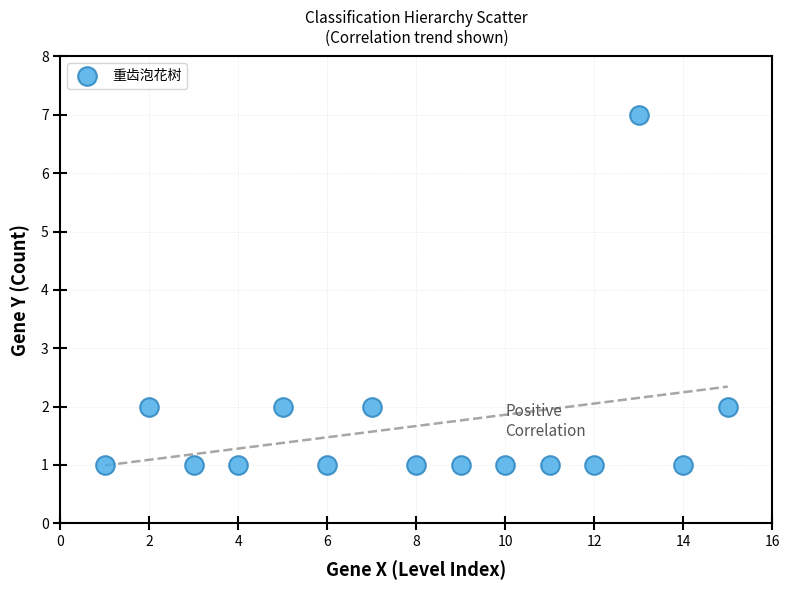

What is the range of Y values (max minus min)?

6